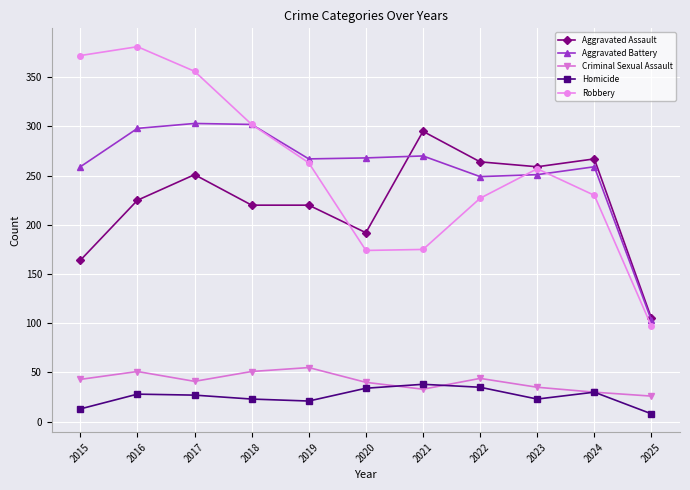

At how many categories does at least one series exceed 333?

3